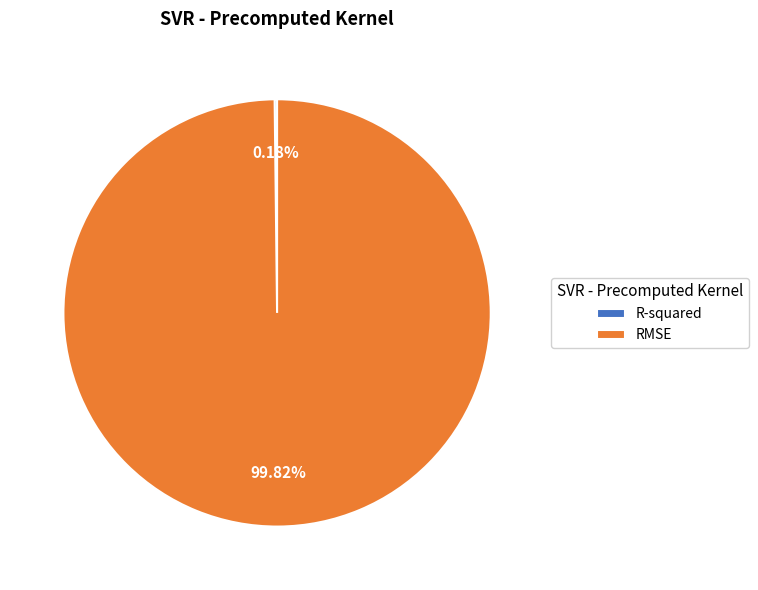

Which category accounts for the majority?

RMSE